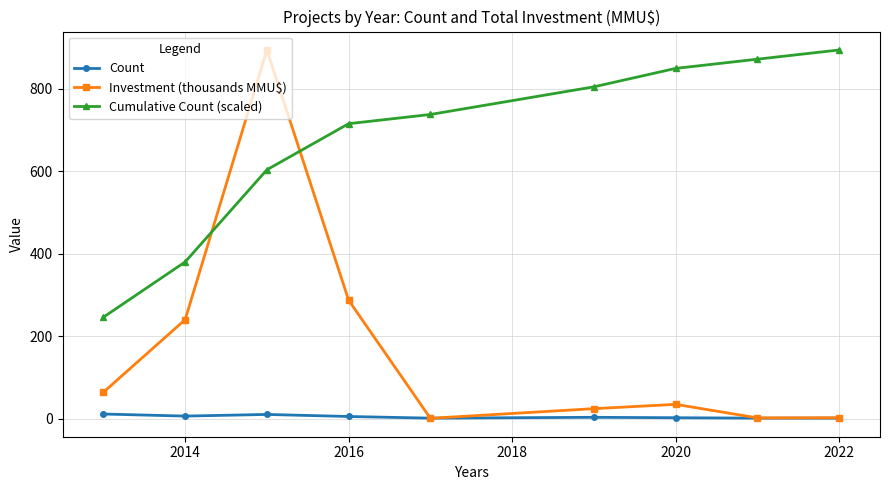

What is the minimum value for Cumulative Count (scaled)?

245.9